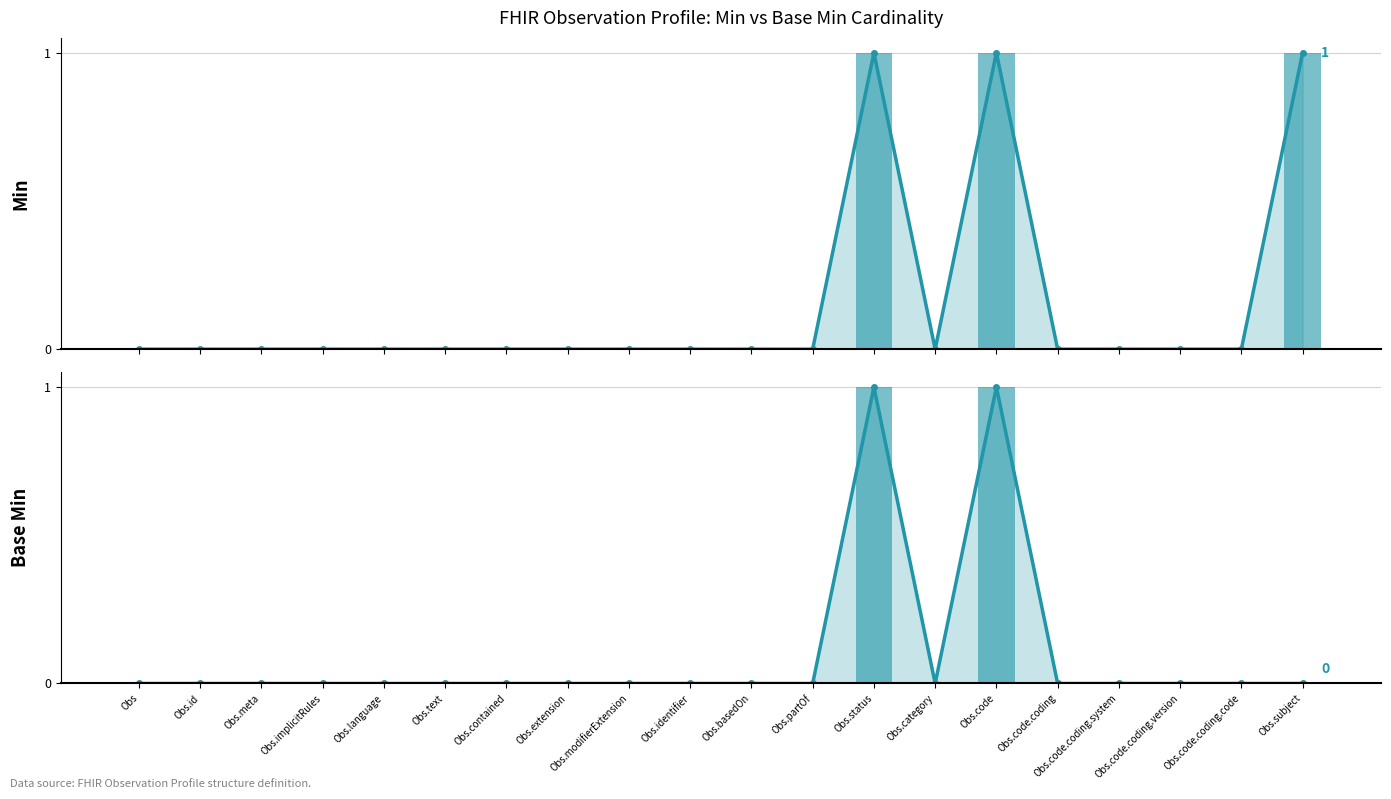

What are all the series names shown in the legend?

Min (line), Min, Base Min (line), Base Min